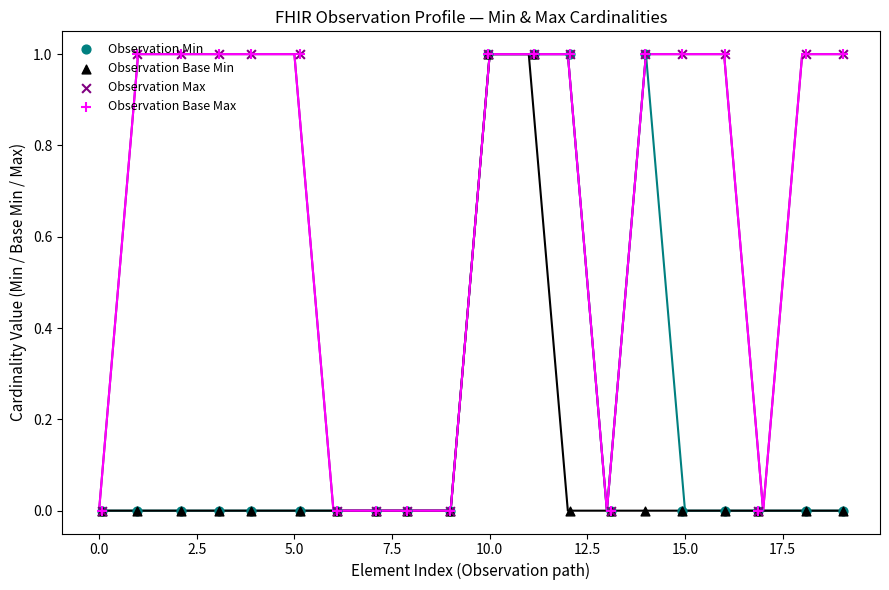

Which series has the largest total across all categories?

Observation Max